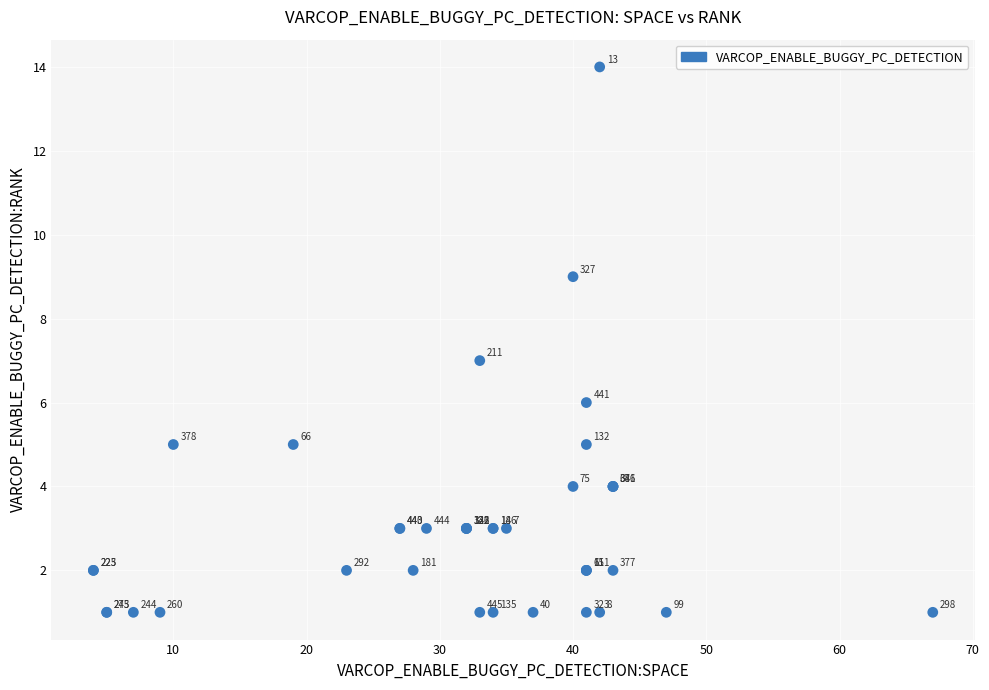

What Y value in the scatter plot is closest to 7?

7